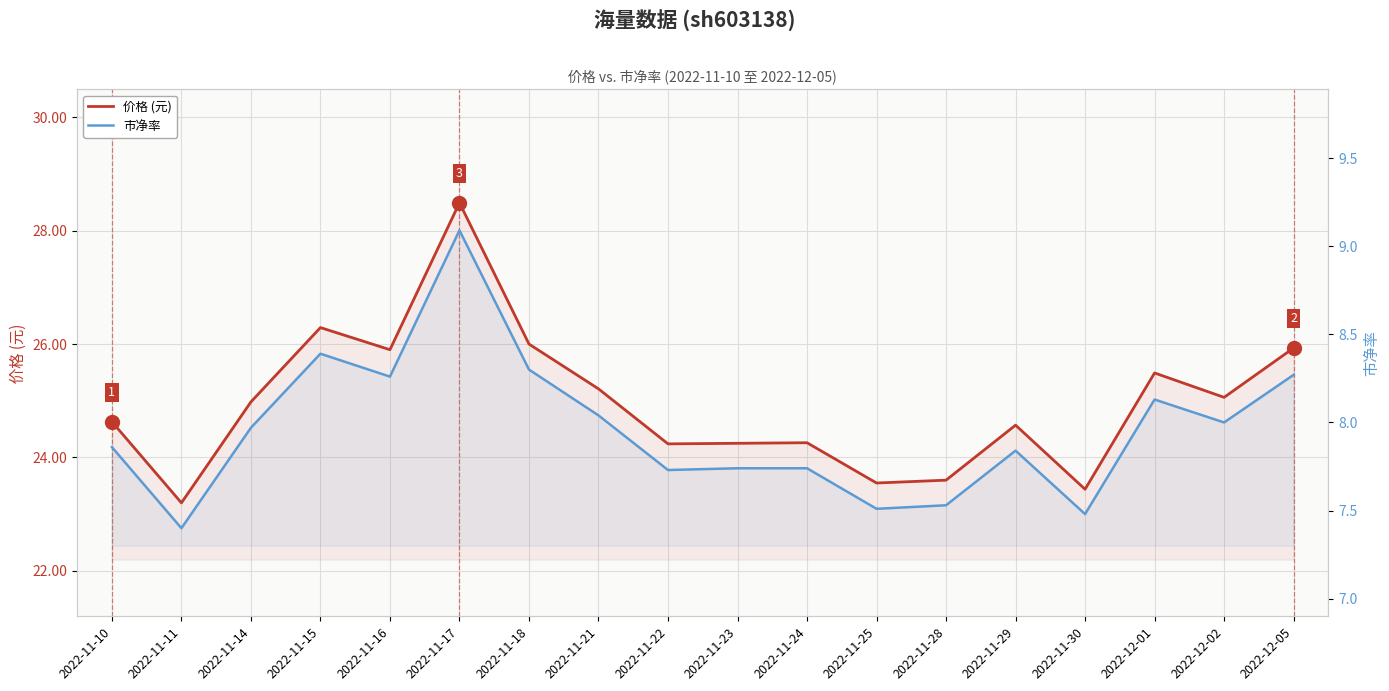

Reading right to left, what are all the values shown in this chart?

价格 (元): 25.9	25.1	25.5	23.4	24.6	23.6	23.6	24.3	24.2	24.2	25.2	26.0	28.5	25.9	26.3	25.0	23.2	24.6
市净率: 8.3	8.0	8.1	7.5	7.8	7.5	7.5	7.7	7.7	7.7	8.0	8.3	9.1	8.3	8.4	8.0	7.4	7.9